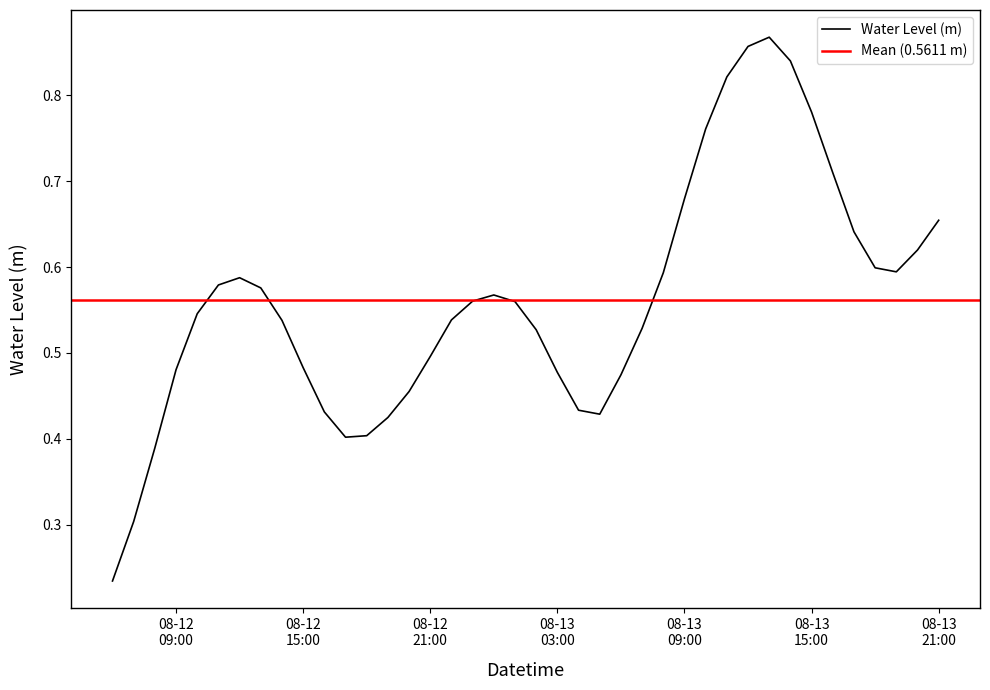

What is the value of the 21st point from the left?

0.5